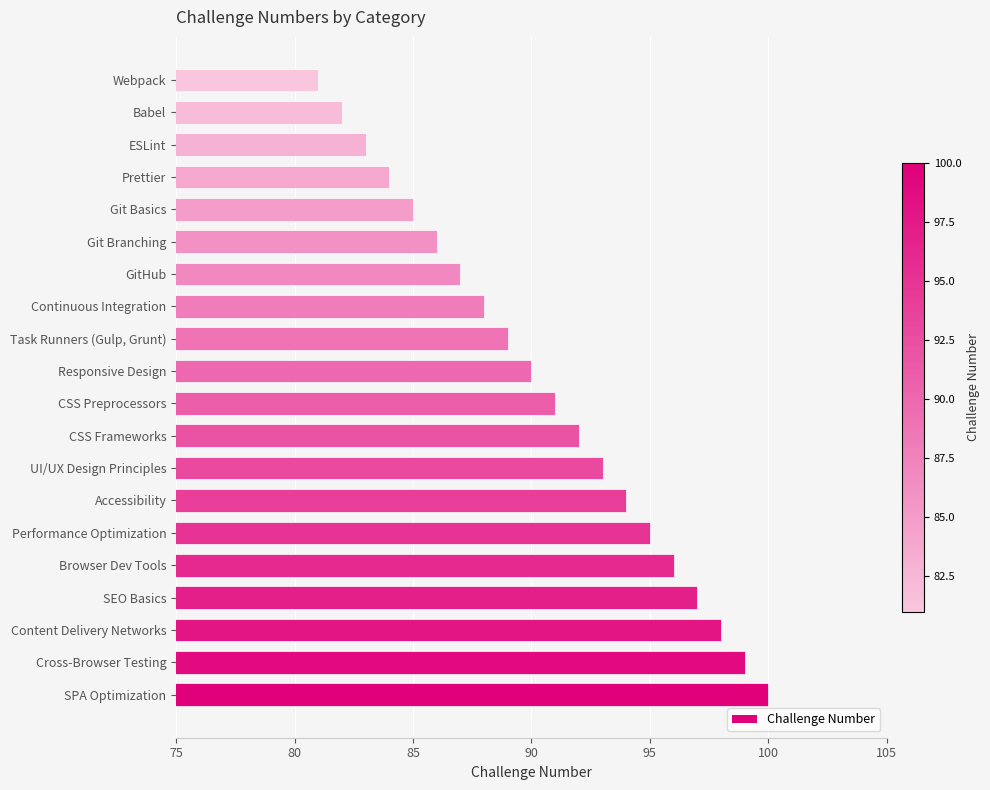

What value does the data have at GitHub?

87